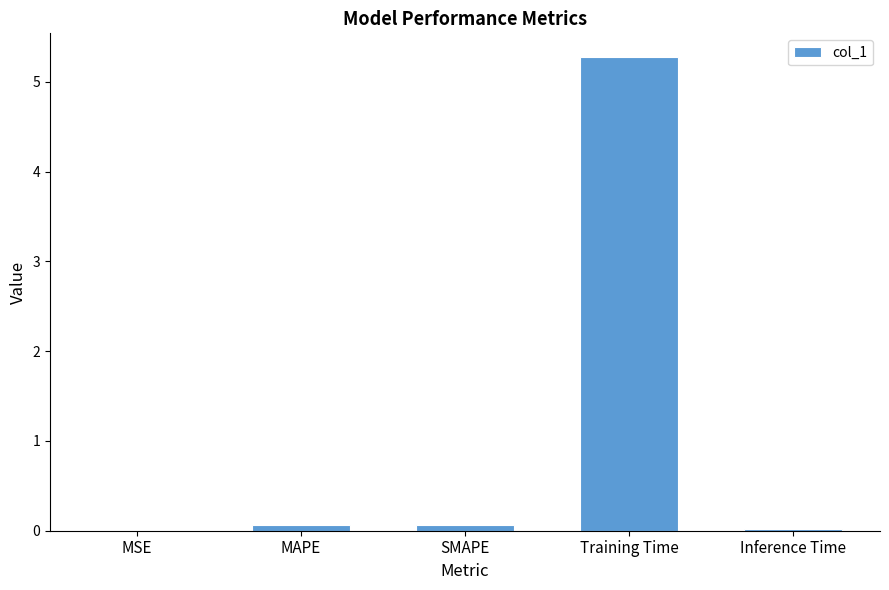

Is it true that the value at Training Time is 5.3?

True